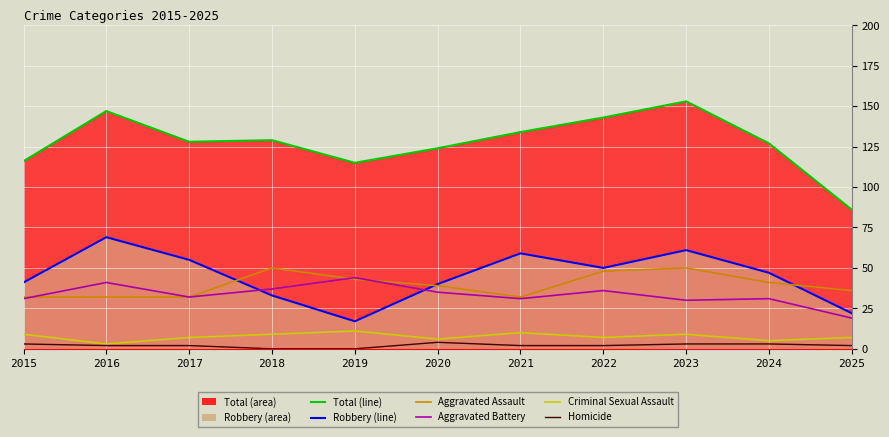

What is the sum of all Robbery (line) values?

494